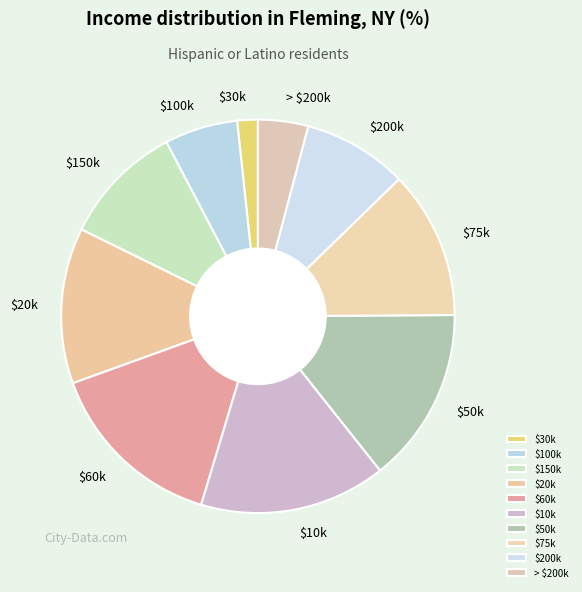

Is there a majority slice in this chart?

No